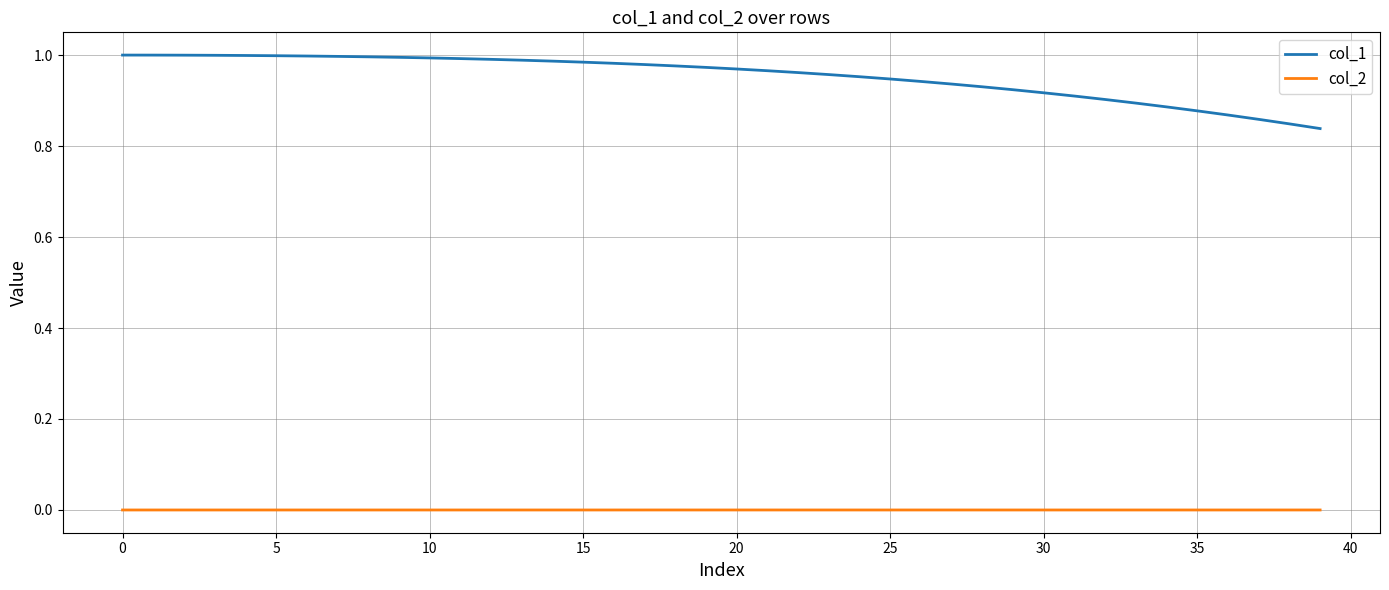

Which series has the largest total across all categories?

col_1